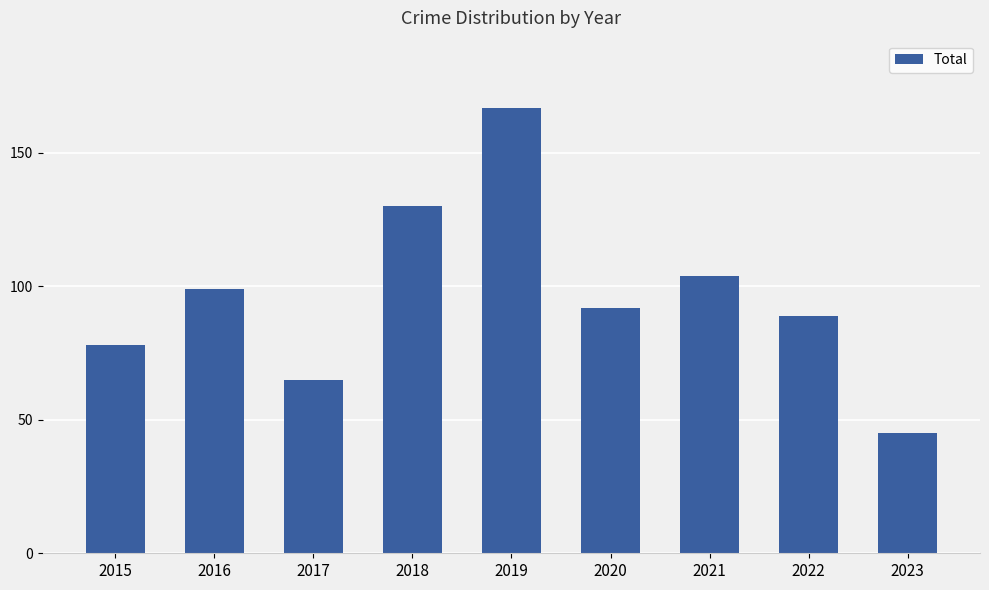

How many bars are there in total?

9